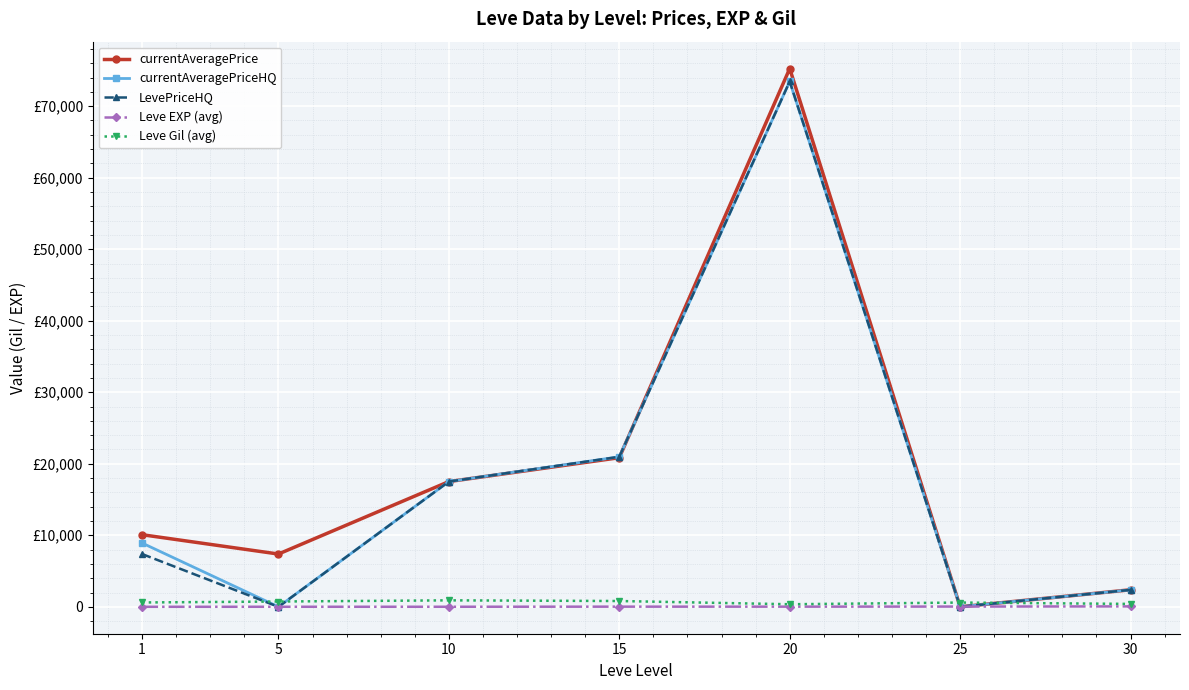

How many interior local valleys does the LevePriceHQ series have?

2